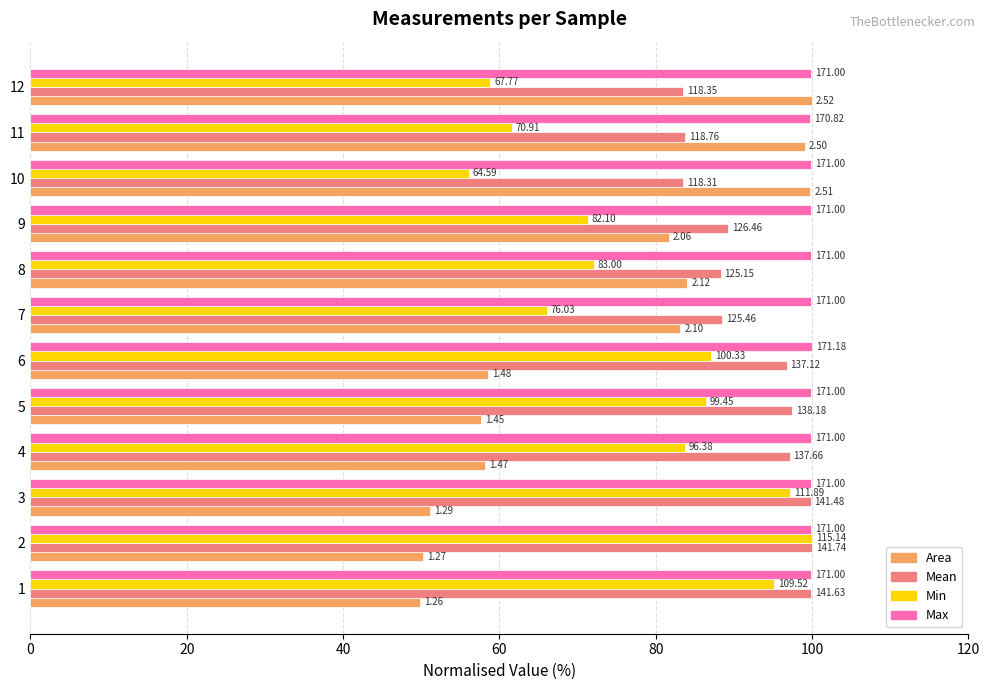

What are all the series names shown in the legend?

Area, Mean, Min, Max